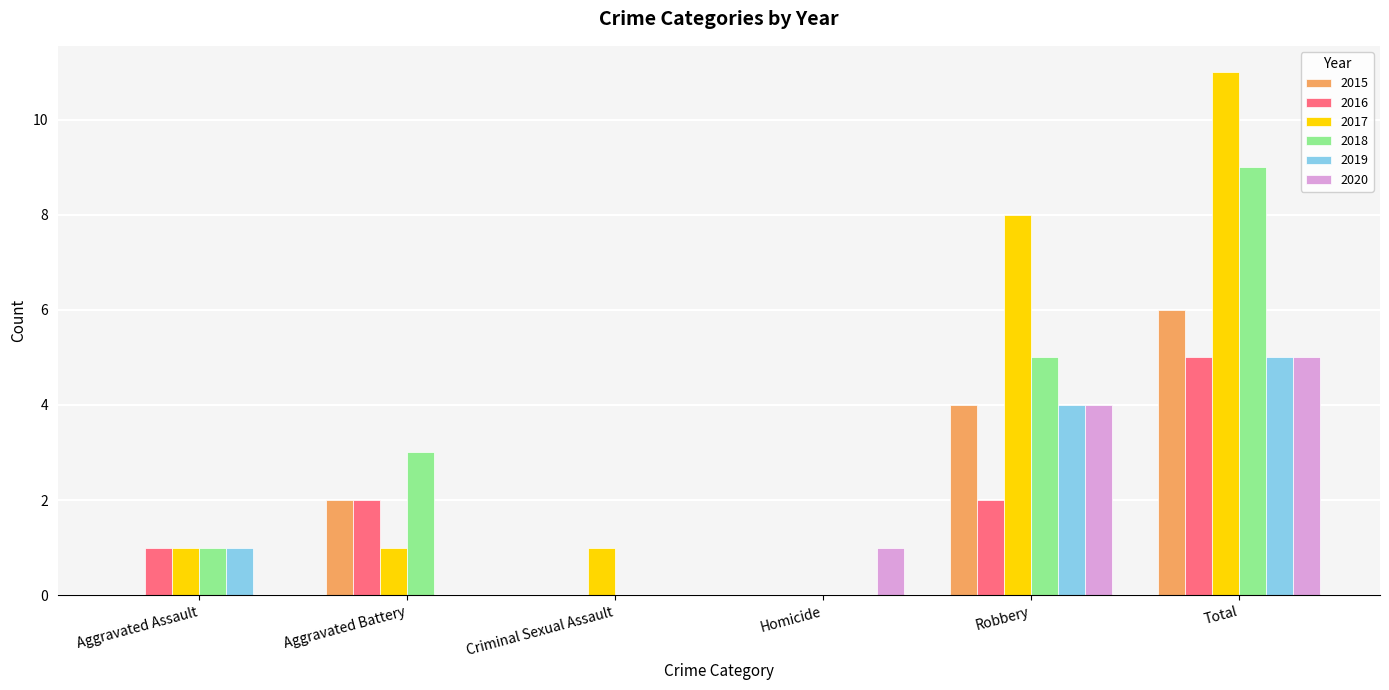

Which category has the highest value across all series?

Total